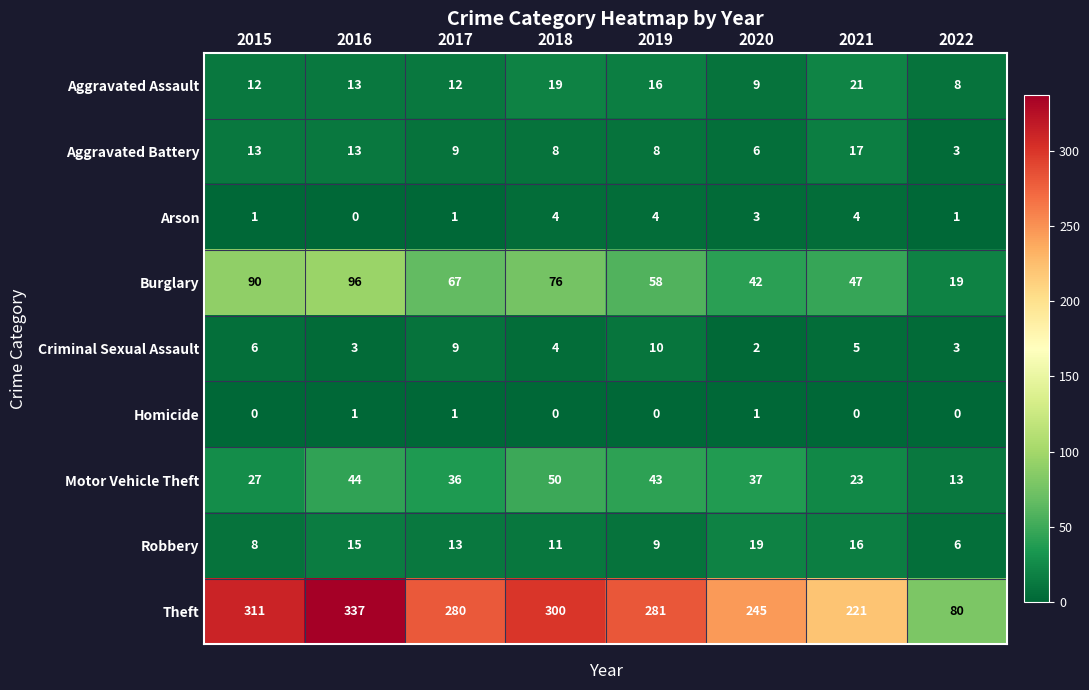

Rank the series by their maximum value, from highest to lowest.

Theft, Burglary, Motor Vehicle Theft, Aggravated Assault, Robbery, Aggravated Battery, Criminal Sexual Assault, Arson, Homicide